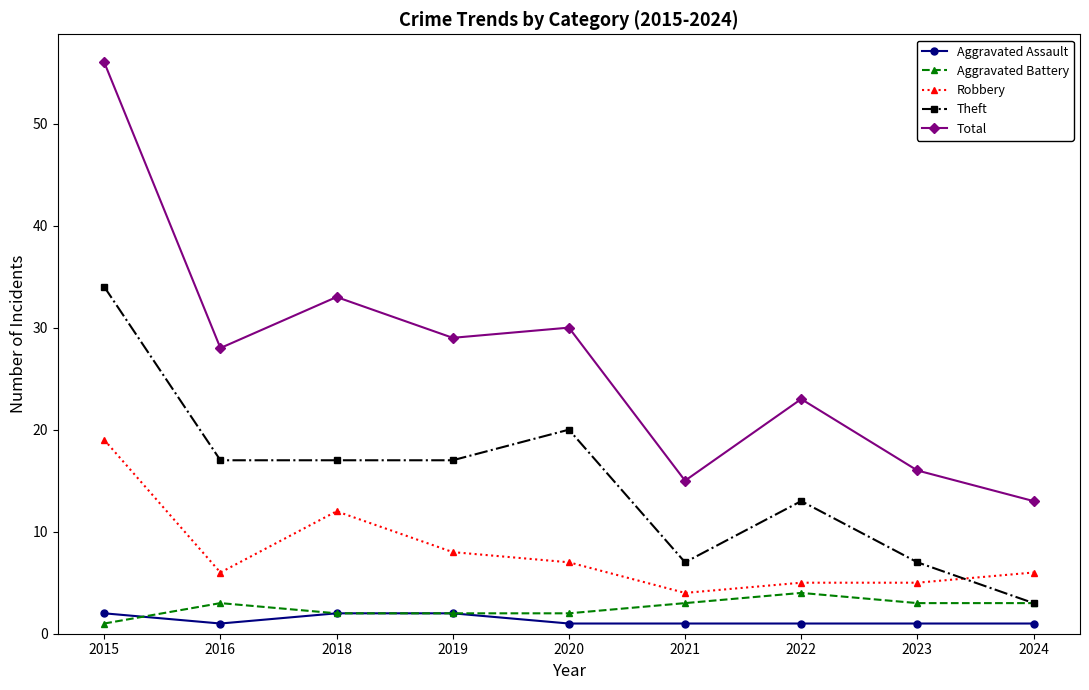

What is the highest value of the Total series?

56